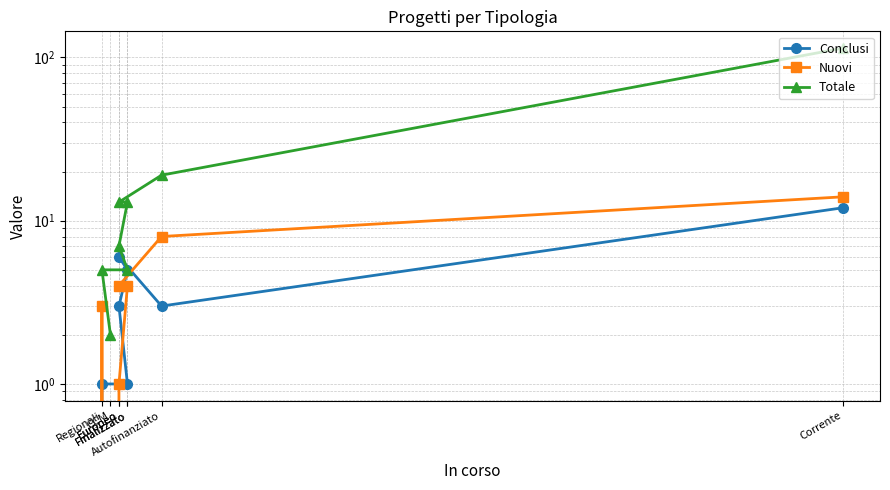

Reading left to right, extract all data points from this chart.

Conclusi: 12	3	6	5	3	1	1	0
Nuovi: 14	8	4	4	1	0	3	0
Totale: 114	19	13	13	7	5	5	2